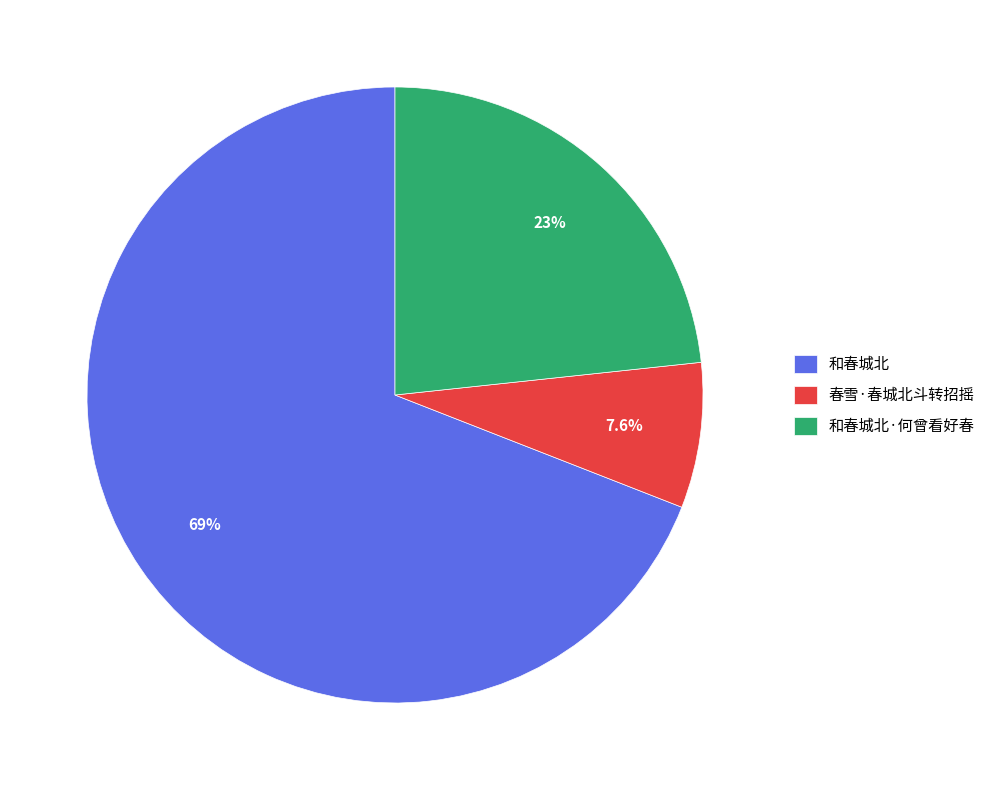

Does 和春城北 account for over 50% of the chart?

Yes